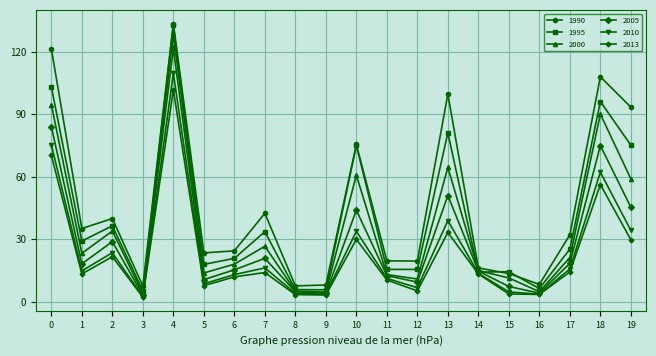

At which category does 1995 reach its first local valley?

1